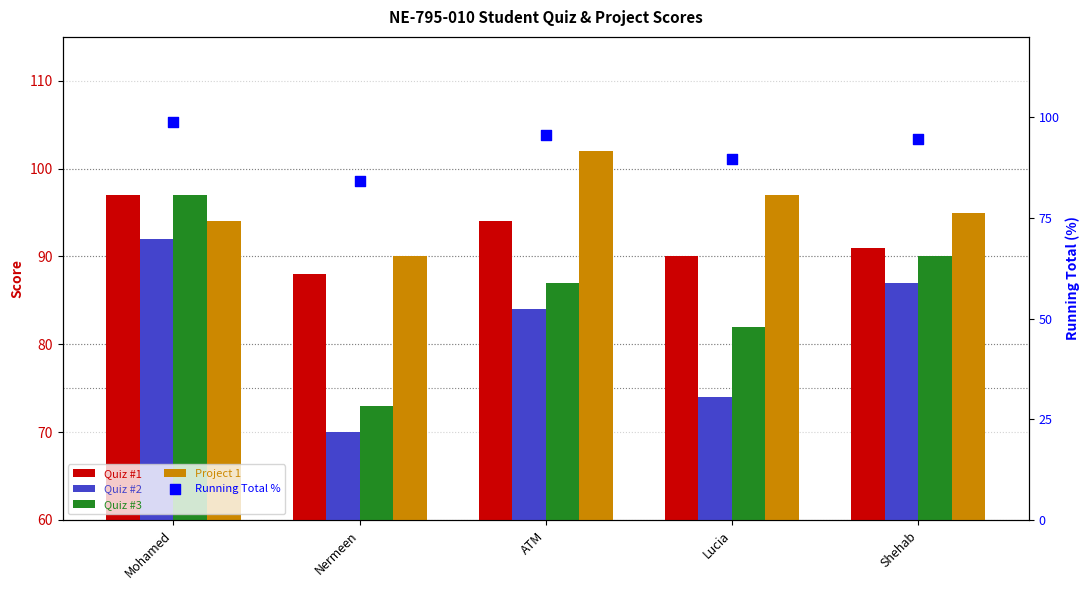

Which series contains the lowest Y value?

Quiz #2